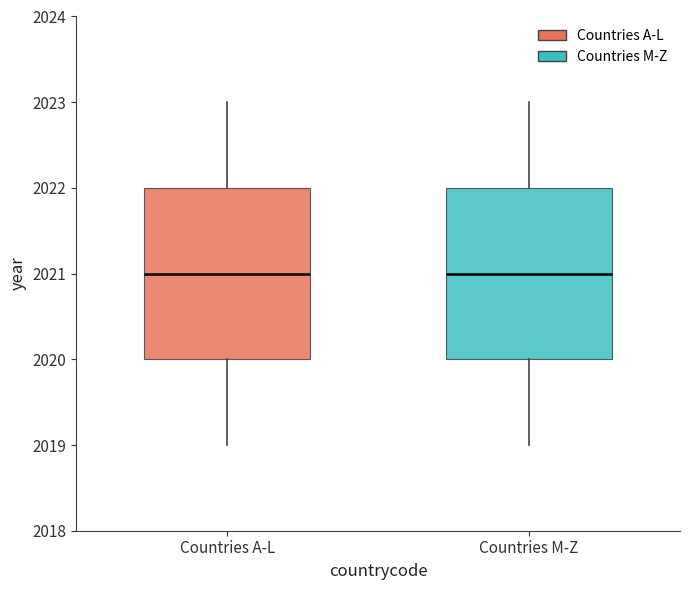

Reading left to right, read every box against the y-axis: the position of its median line, the range the box covers, and the ends of its whiskers. The values are not printed on the chart, so give them approximately, as read against the axis.

Countries A-L: median 2021, box 2020 to 2022, whiskers 2019 to 2023
Countries M-Z: median 2021, box 2020 to 2022, whiskers 2019 to 2023